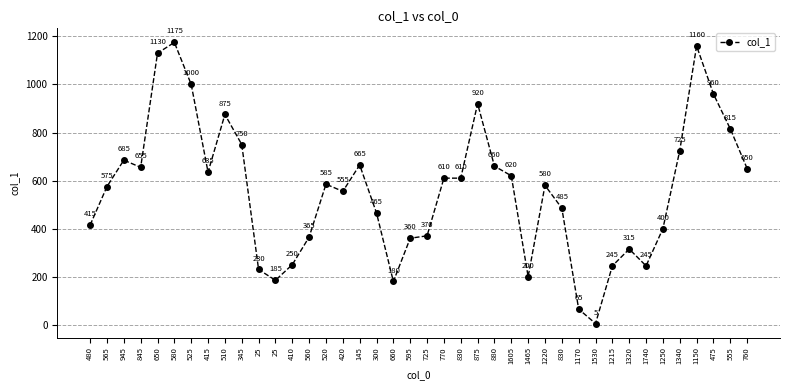

Count the number of categories in the chart.

40